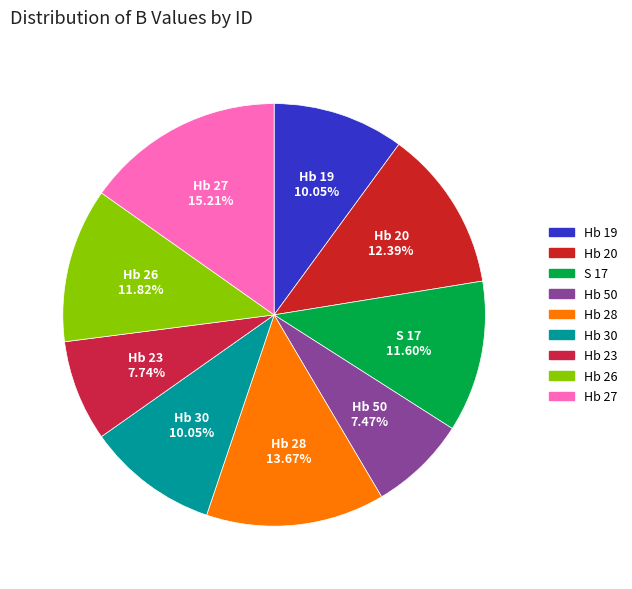

Count the number of slices in the pie.

9